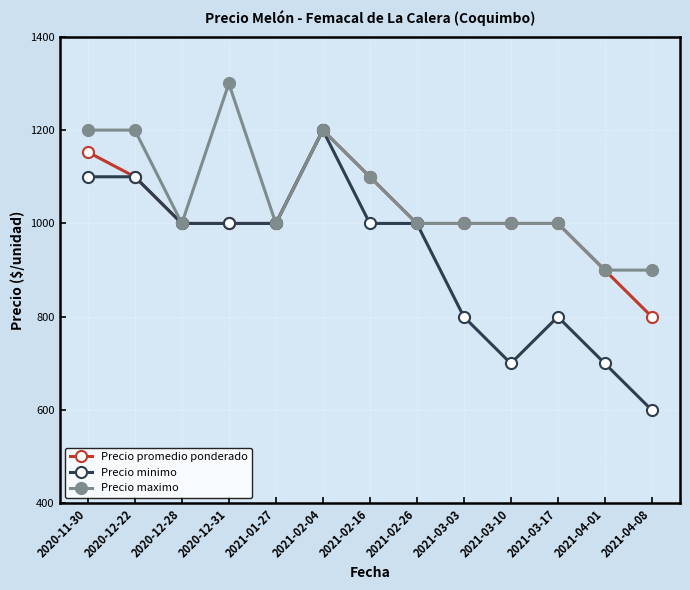

True or false: Precio minimo has a value of 186 at 2021-03-17.

False